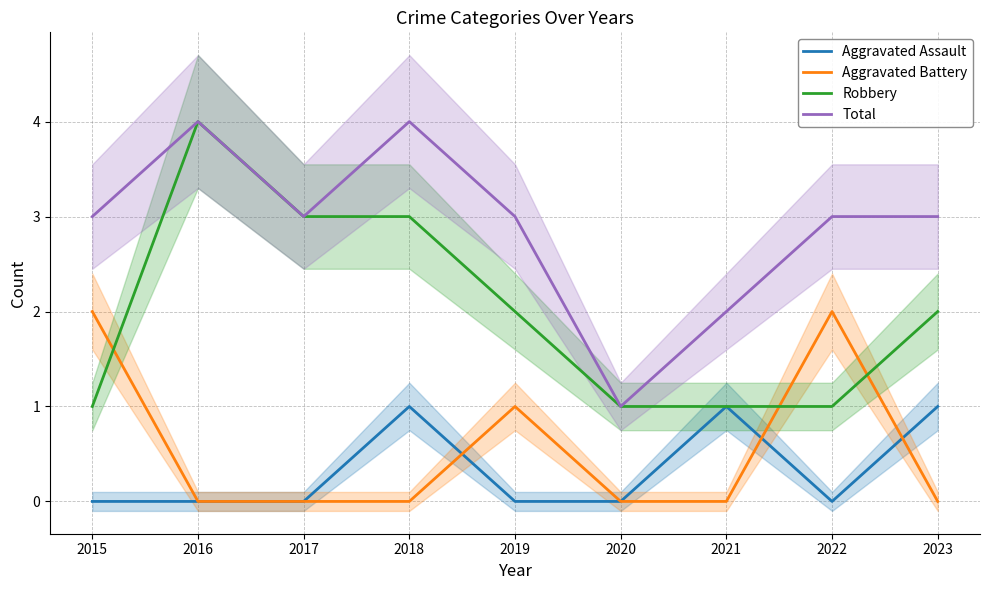

What is the minimum value for Total?

1